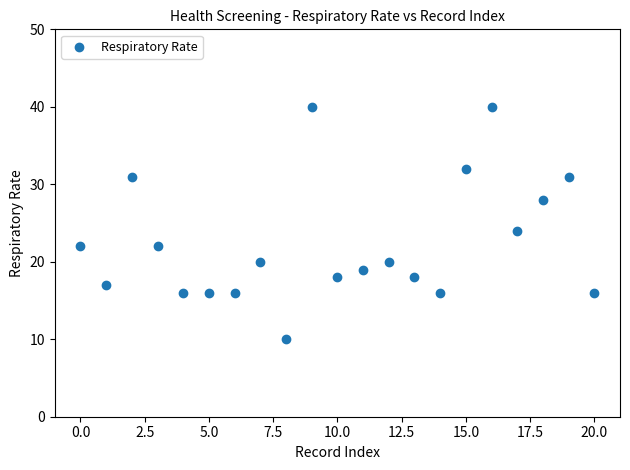

What Y value in the scatter plot is closest to 25?

24